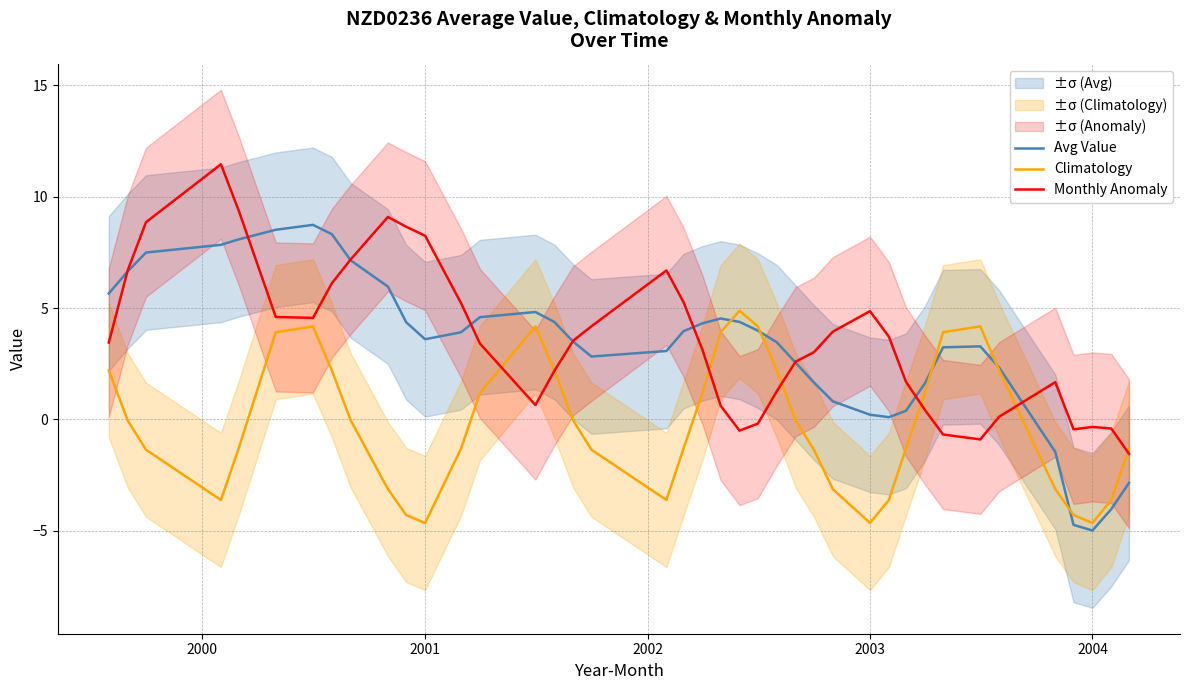

What is the maximum value for Avg Value?

8.7